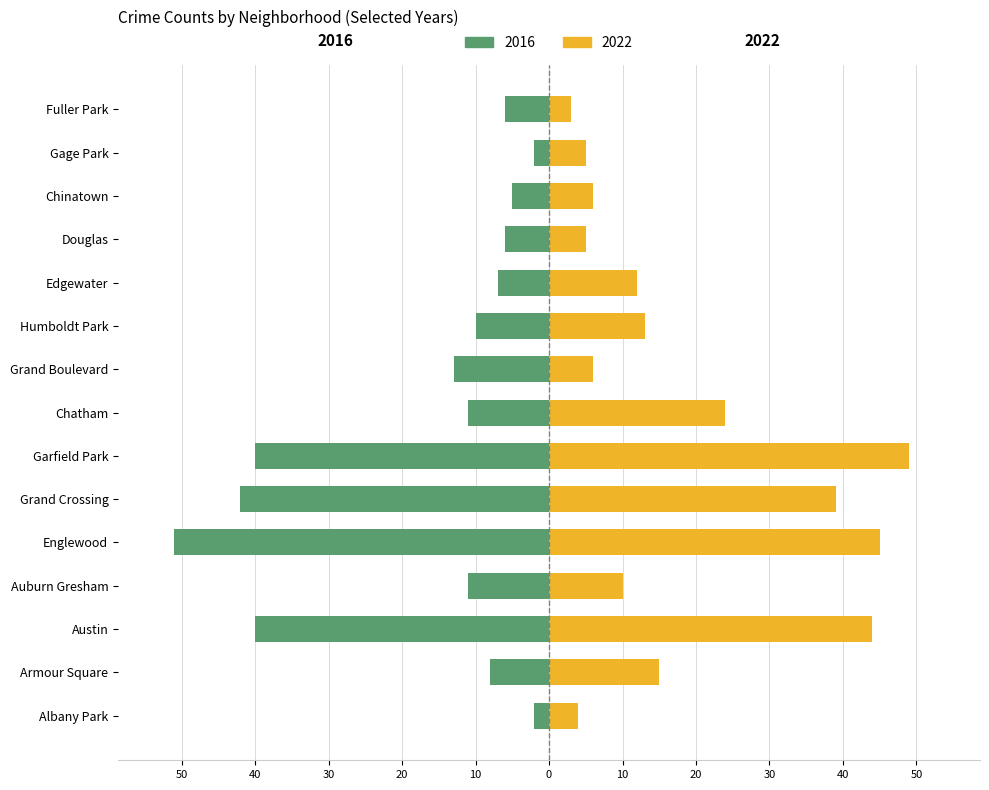

Rank the series at Chinatown from lowest to highest value.

2016, 2022